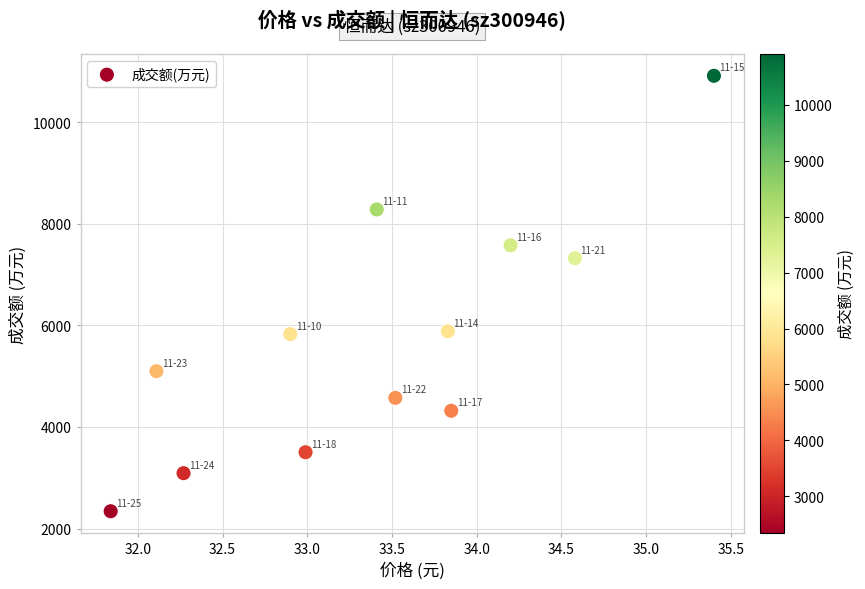

What is the range of Y values (max minus min)?

8568